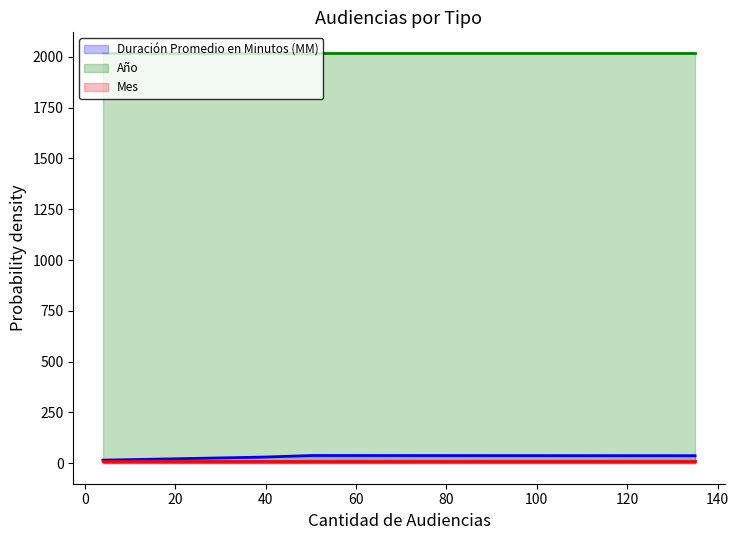

How many interior local peaks does the Duración Promedio en Minutos (MM) series have?

1